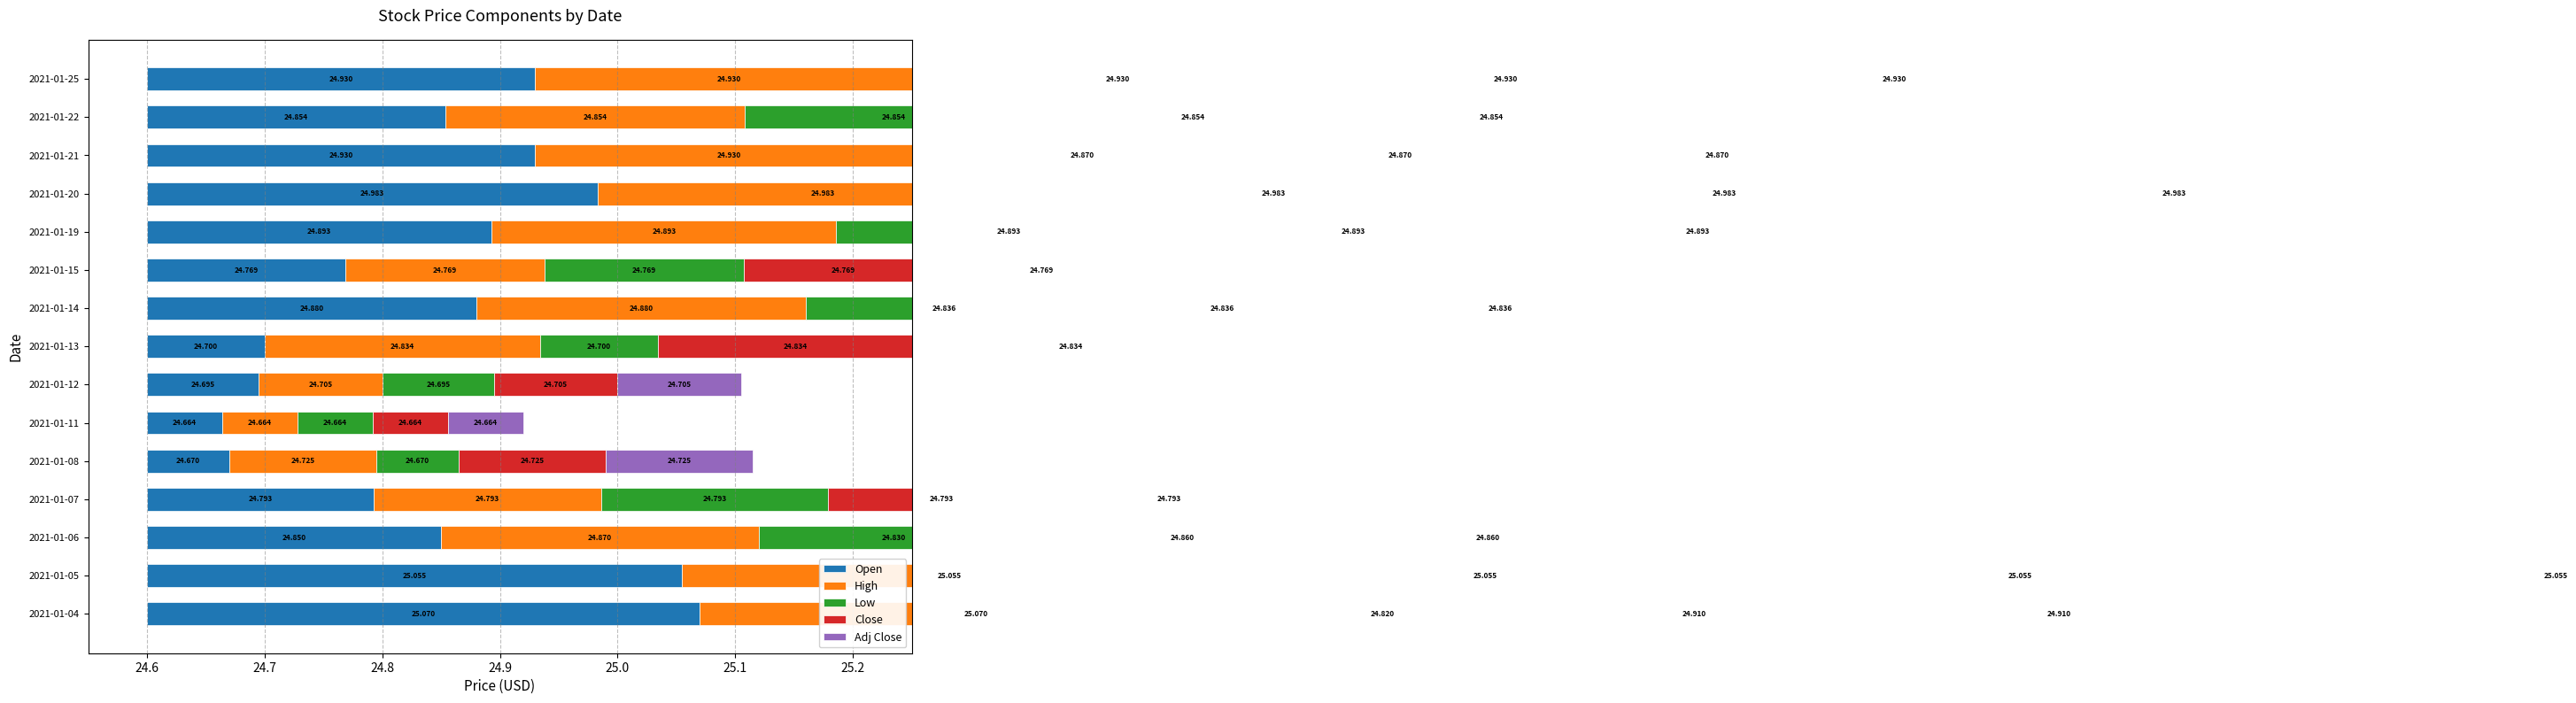

What is the difference between the second highest and second lowest values in the High series?

0.4